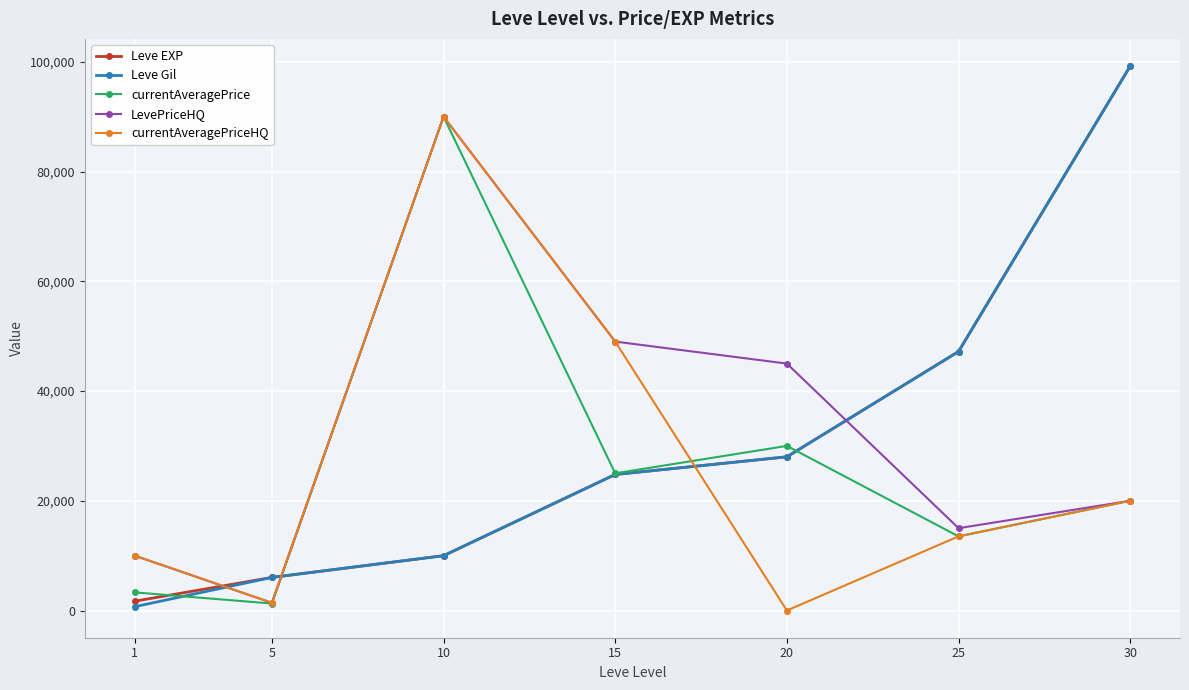

Which series has the largest range (max minus min)?

Leve Gil